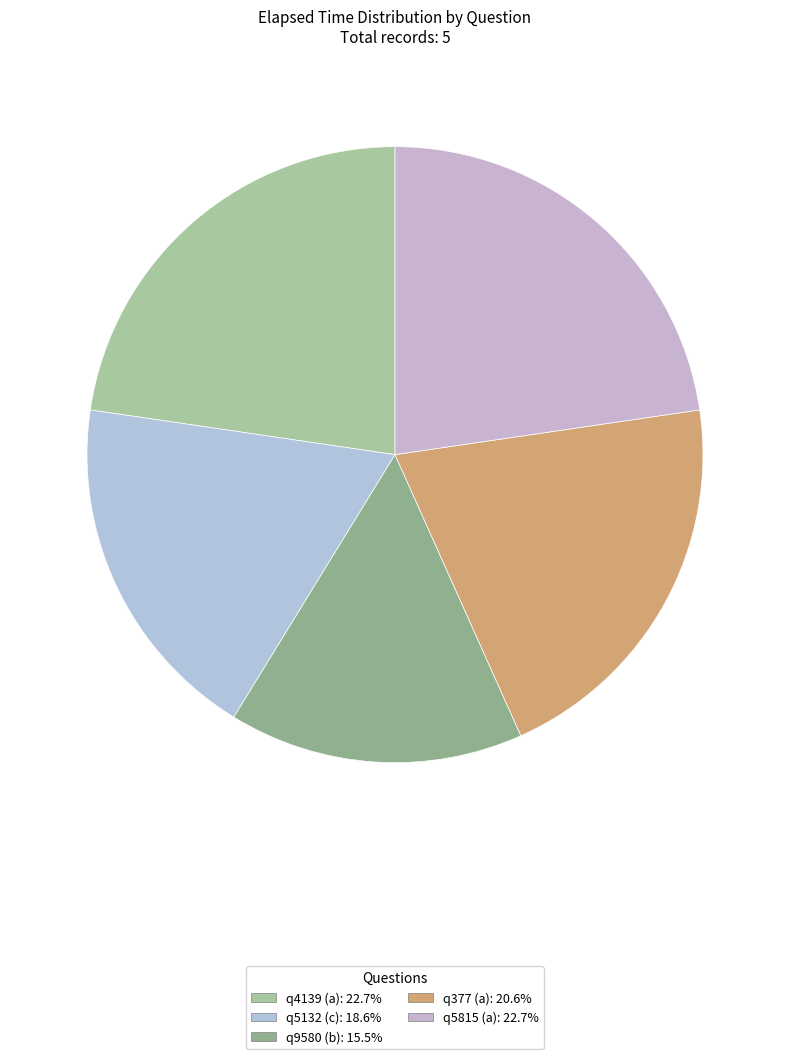

Is there any slice that represents more than half of the pie?

No